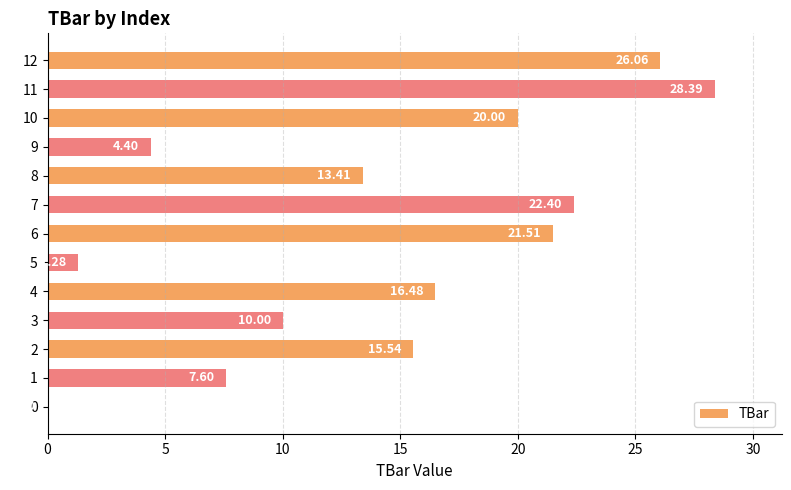

How many positive values are there?

12